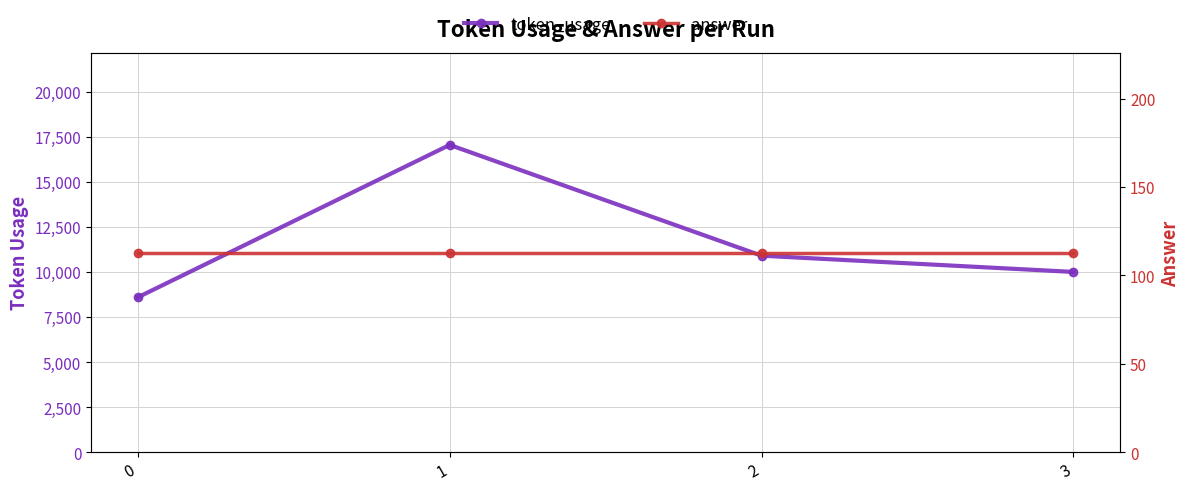

True or false: token_usage and answer cross at least once.

False